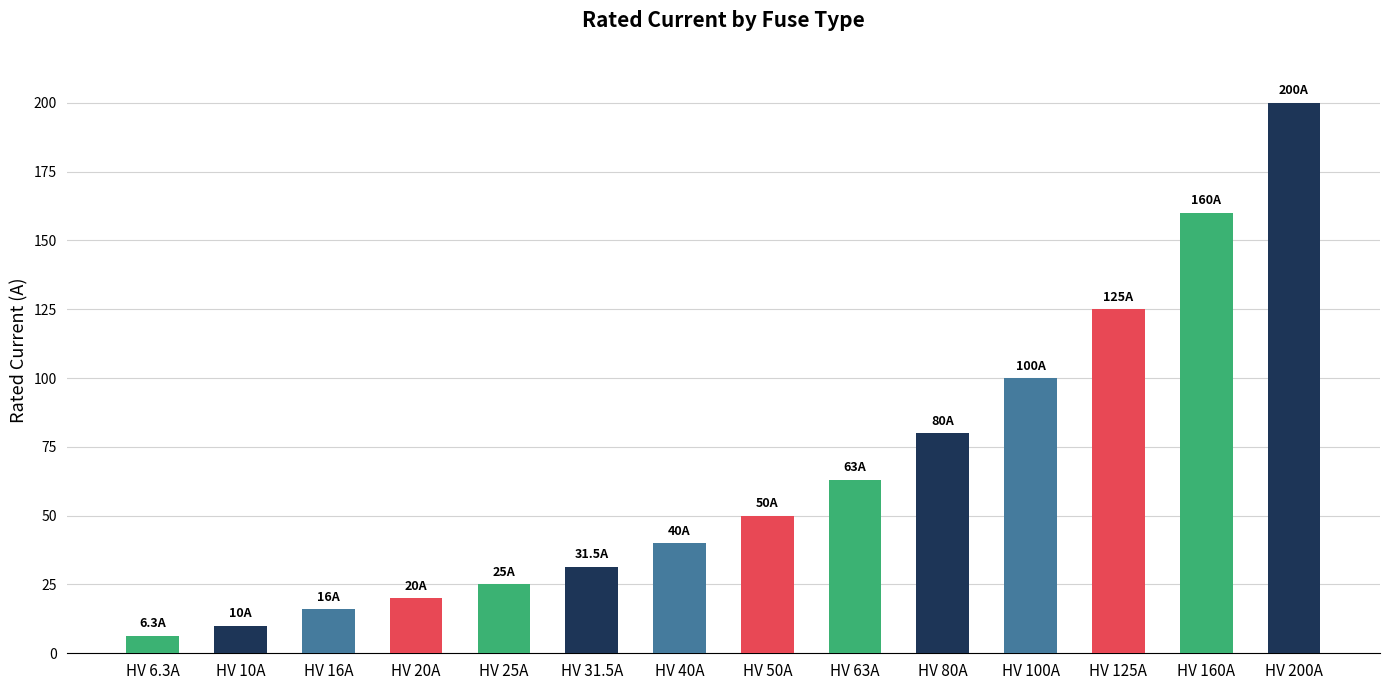

True or false: the data shows 6.3 at HV 6.3A.

True